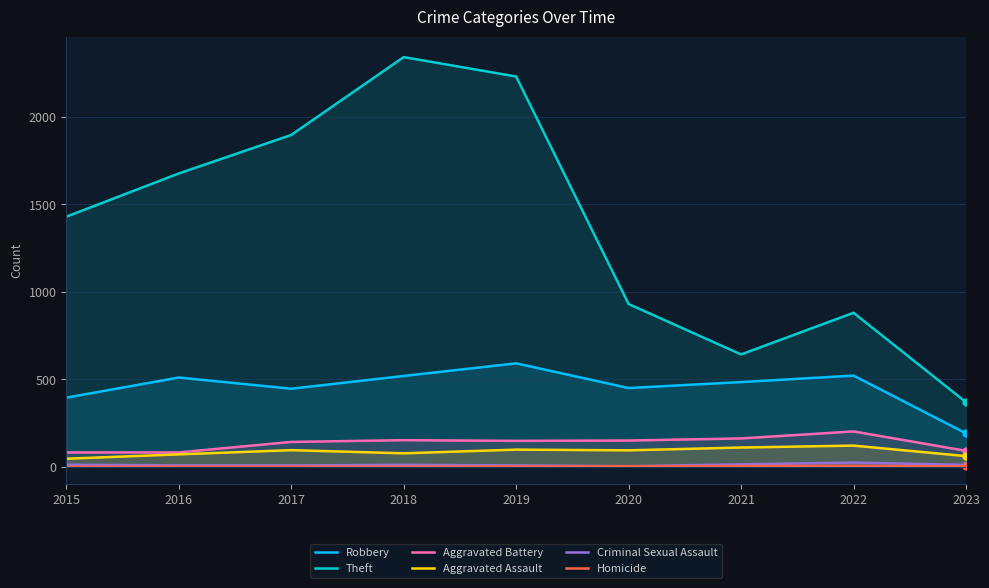

What is the lowest value of the Theft series?

369